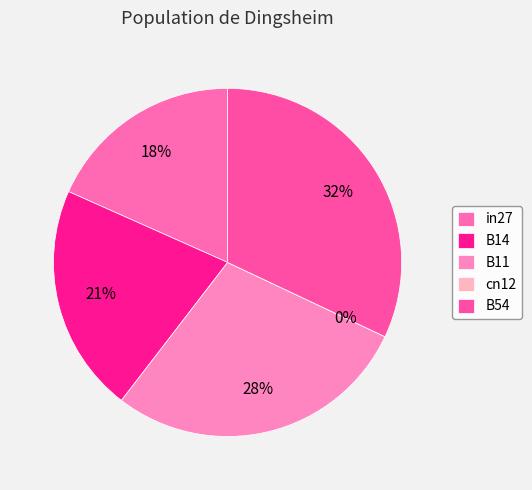

Do cn12 and B54 together represent more than half of the pie?

No